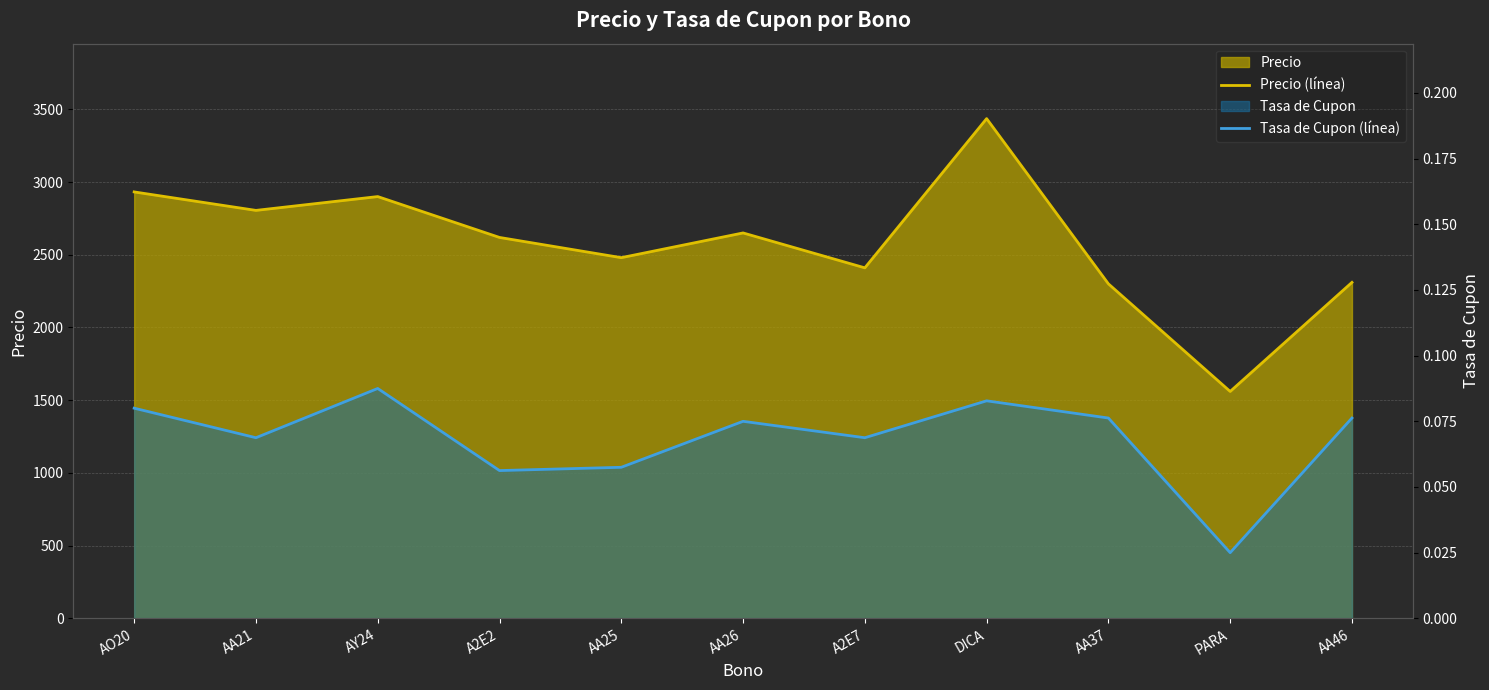

Which series changed the most between AY24 and AA26?

Precio (línea)